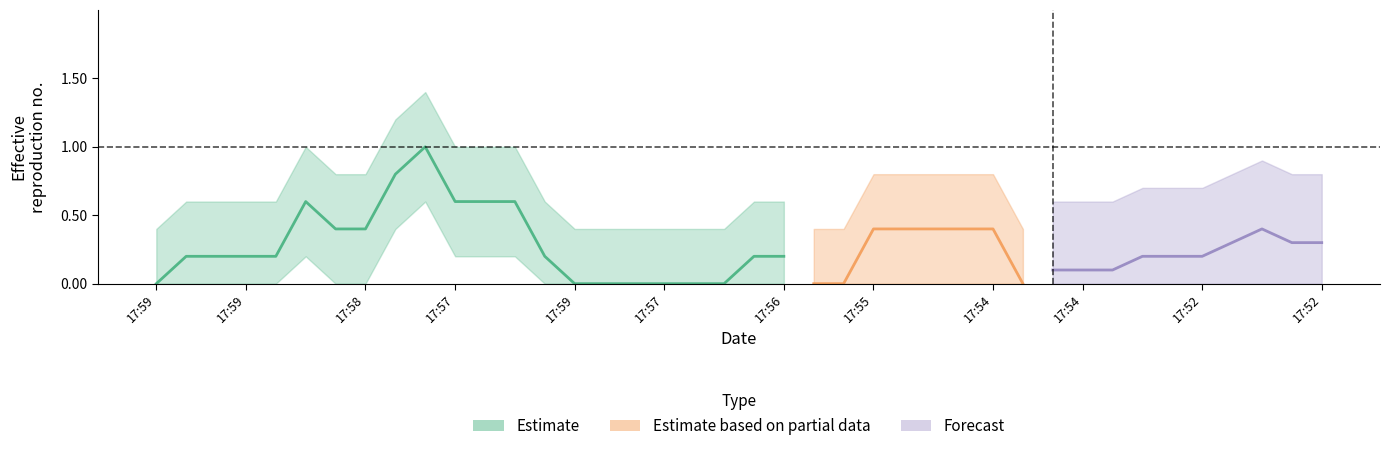

Which category has the highest value in the favorites series?

17:55